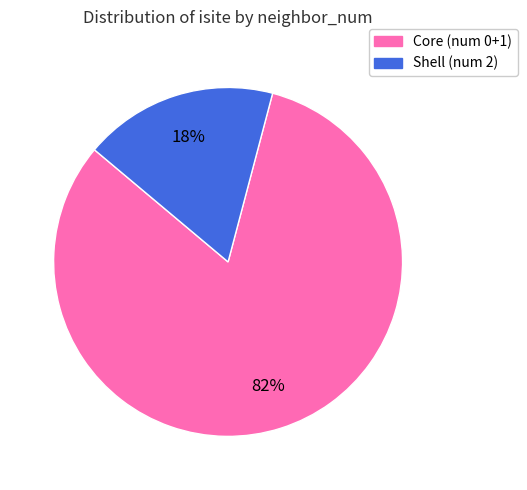

Is there a majority slice in this chart?

Yes